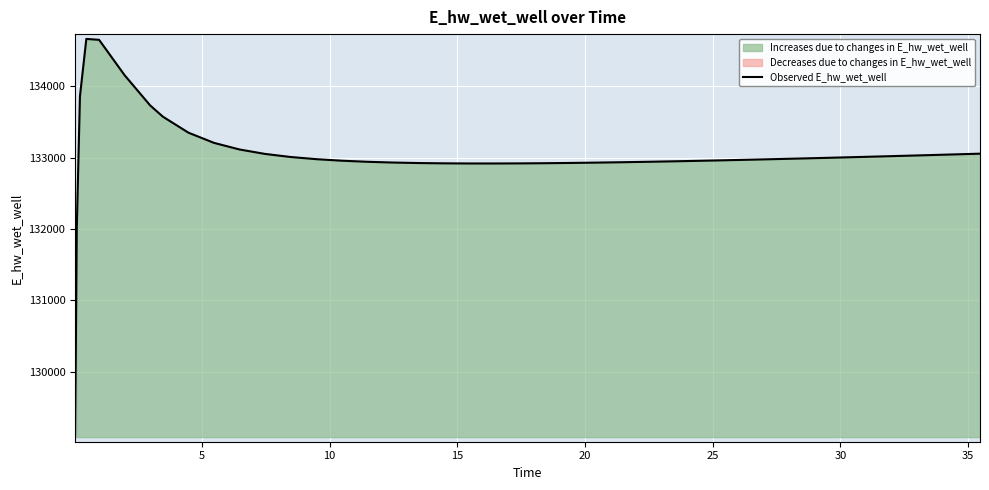

True or false: there are more than 0 points higher than both neighbors.

True